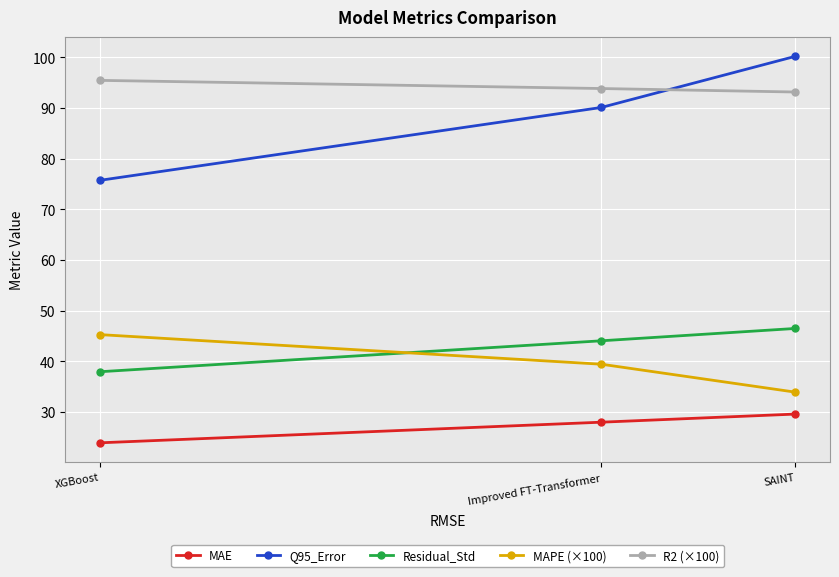

Which series has the widest spread of values?

Q95_Error